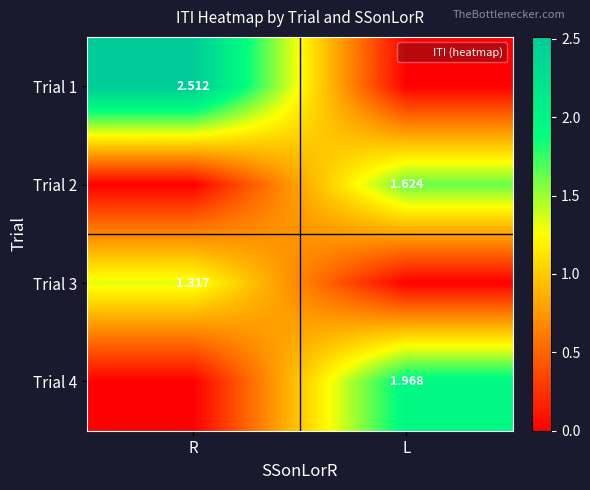

Count the Trial 1 values in the range 0 to 2.

1